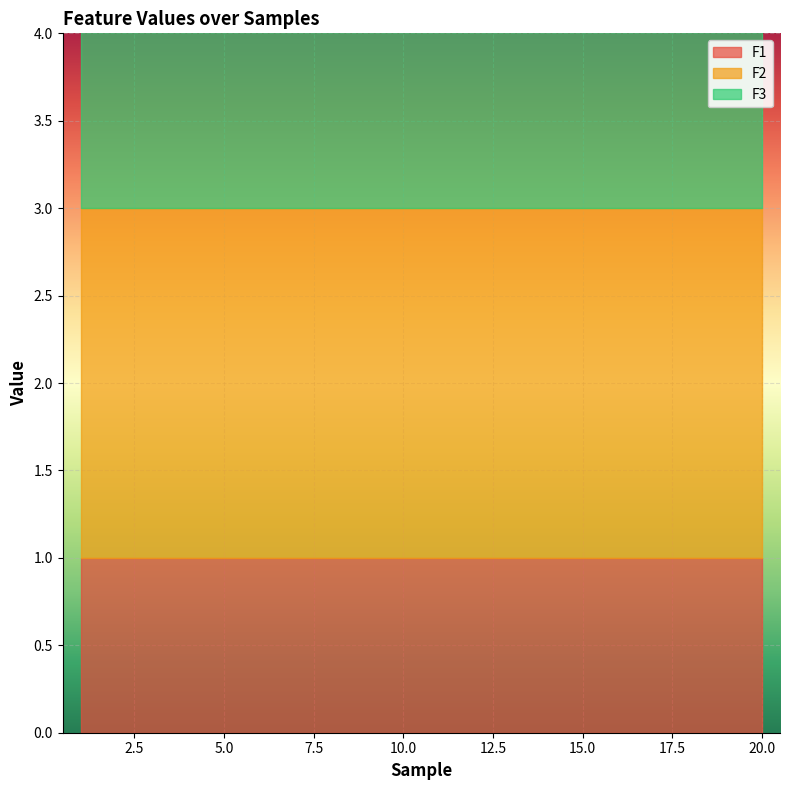

At which category is the sum across all series the highest?

1